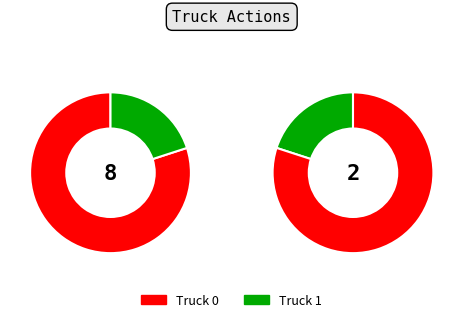

Which slice is the smallest?

Truck 1